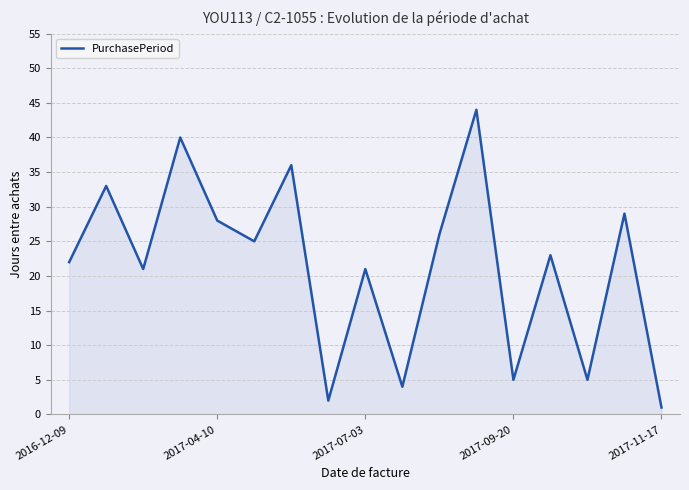

What is the difference between the second highest and second lowest values?

38